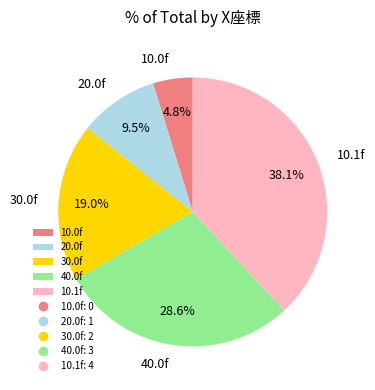

To the nearest percent, what is the difference between the 10.0f and 20.0f slice percentages?

5%